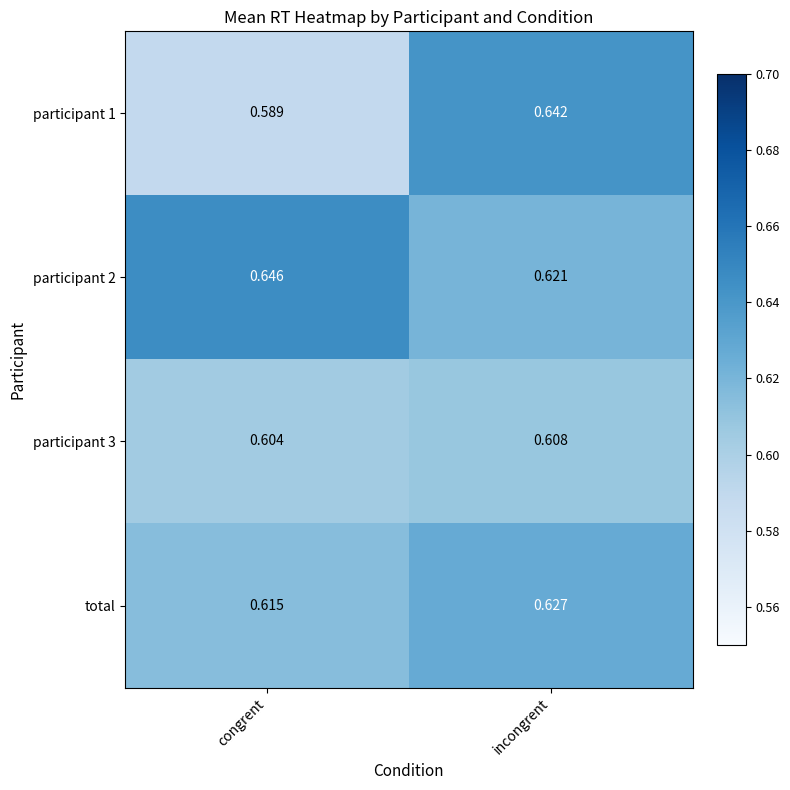

Which series has the largest total across all categories?

participant 2